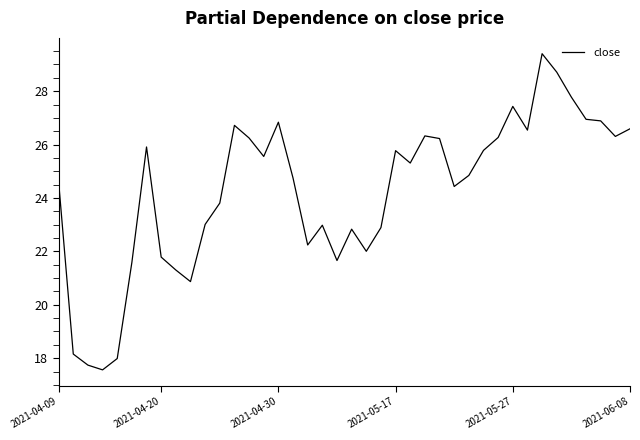

What is the difference between the maximum and minimum values?

11.8